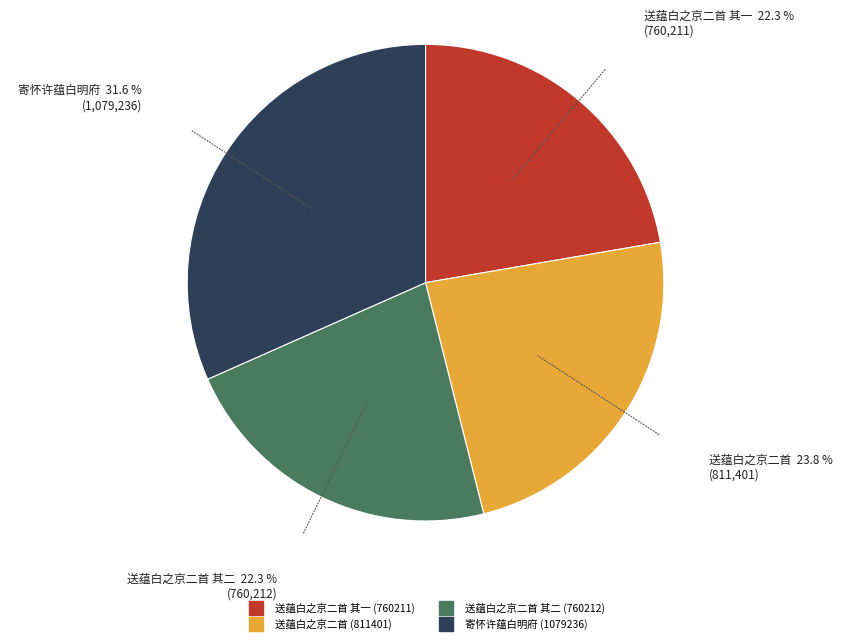

Is there a majority slice in this chart?

No